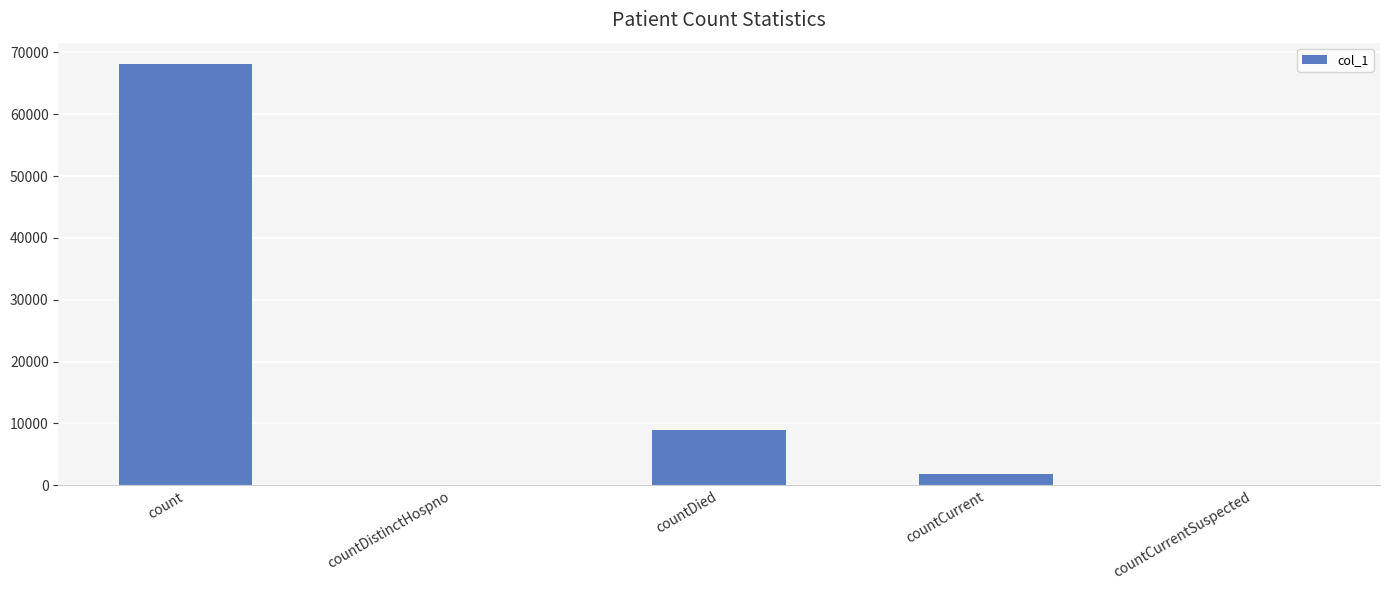

What is the greatest value displayed?

68156